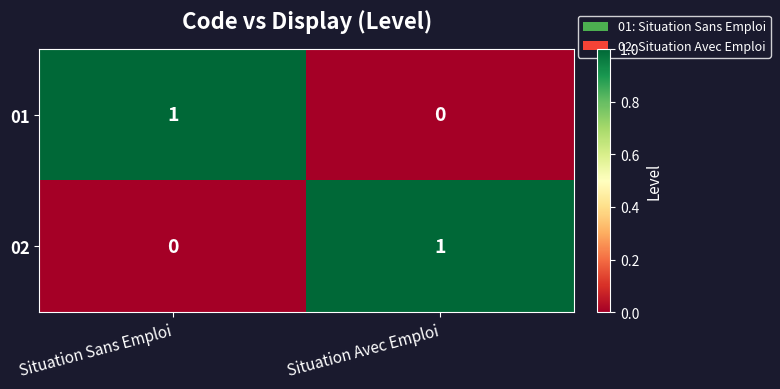

Which category has the lowest value in the 01 series?

Situation Avec Emploi